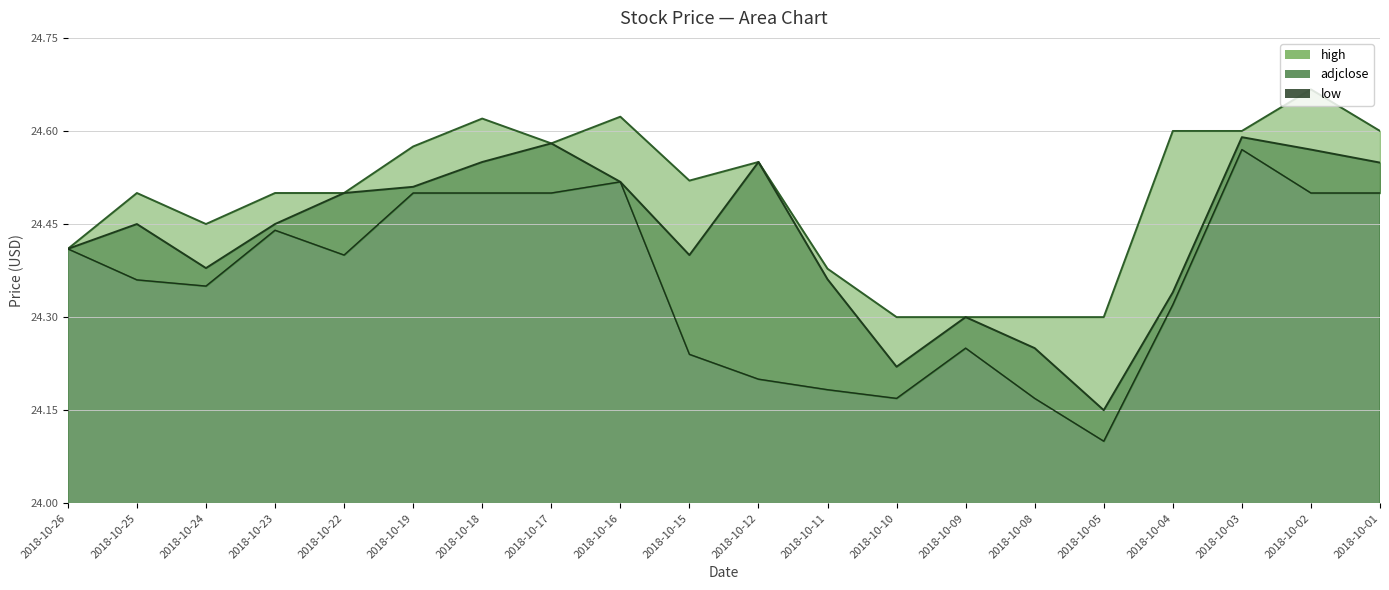

Reading left to right, extract all data points from this chart.

high: 2018-10-26=24.4	2018-10-25=24.5	2018-10-24=24.4	2018-10-23=24.5	2018-10-22=24.5	2018-10-19=24.6	2018-10-18=24.6	2018-10-17=24.6	2018-10-16=24.6	2018-10-15=24.5	2018-10-12=24.6	2018-10-11=24.4	2018-10-10=24.3	2018-10-09=24.3	2018-10-08=24.3	2018-10-05=24.3	2018-10-04=24.6	2018-10-03=24.6	2018-10-02=24.7	2018-10-01=24.6
adjclose: 2018-10-26=24.4	2018-10-25=24.4	2018-10-24=24.4	2018-10-23=24.4	2018-10-22=24.5	2018-10-19=24.5	2018-10-18=24.6	2018-10-17=24.6	2018-10-16=24.5	2018-10-15=24.4	2018-10-12=24.6	2018-10-11=24.4	2018-10-10=24.2	2018-10-09=24.3	2018-10-08=24.2	2018-10-05=24.1	2018-10-04=24.3	2018-10-03=24.6	2018-10-02=24.6	2018-10-01=24.5
low: 2018-10-26=24.4	2018-10-25=24.4	2018-10-24=24.4	2018-10-23=24.4	2018-10-22=24.4	2018-10-19=24.5	2018-10-18=24.5	2018-10-17=24.5	2018-10-16=24.5	2018-10-15=24.2	2018-10-12=24.2	2018-10-11=24.2	2018-10-10=24.2	2018-10-09=24.2	2018-10-08=24.2	2018-10-05=24.1	2018-10-04=24.3	2018-10-03=24.6	2018-10-02=24.5	2018-10-01=24.5